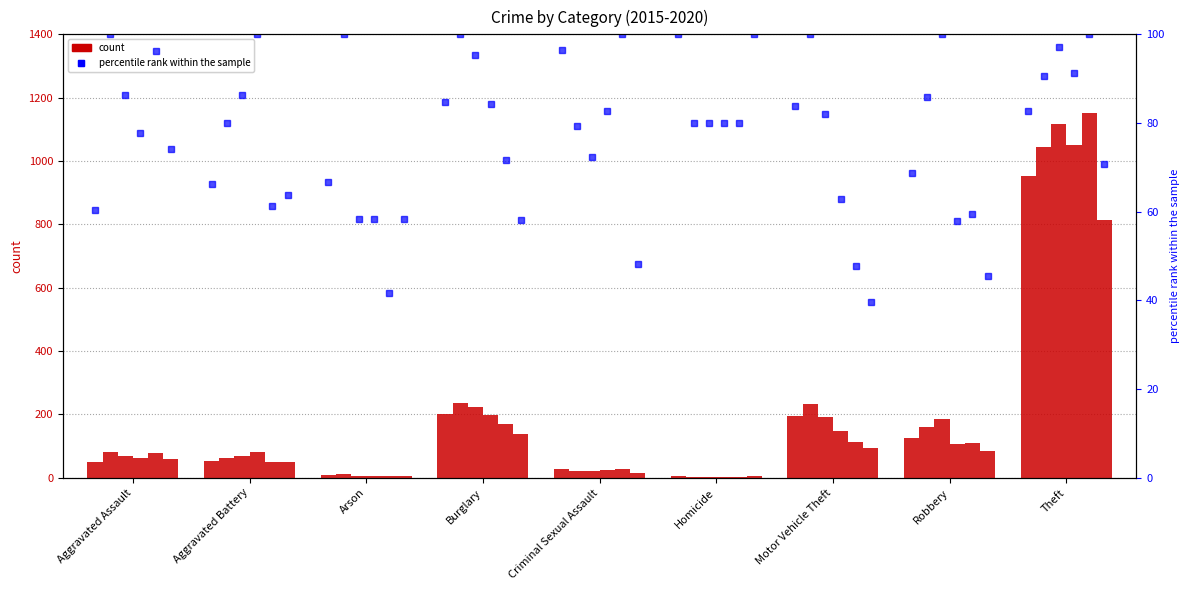

The pct_2019 series shows 100.0 at Theft. True or false?

True